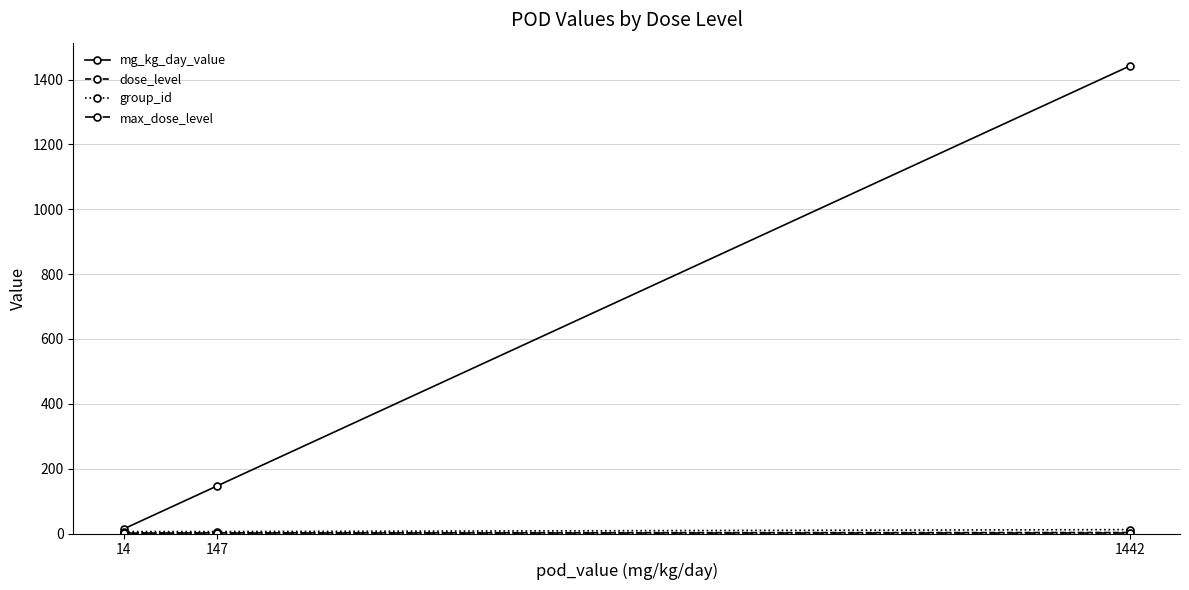

Which series changed the most between 14 and 1442?

mg_kg_day_value